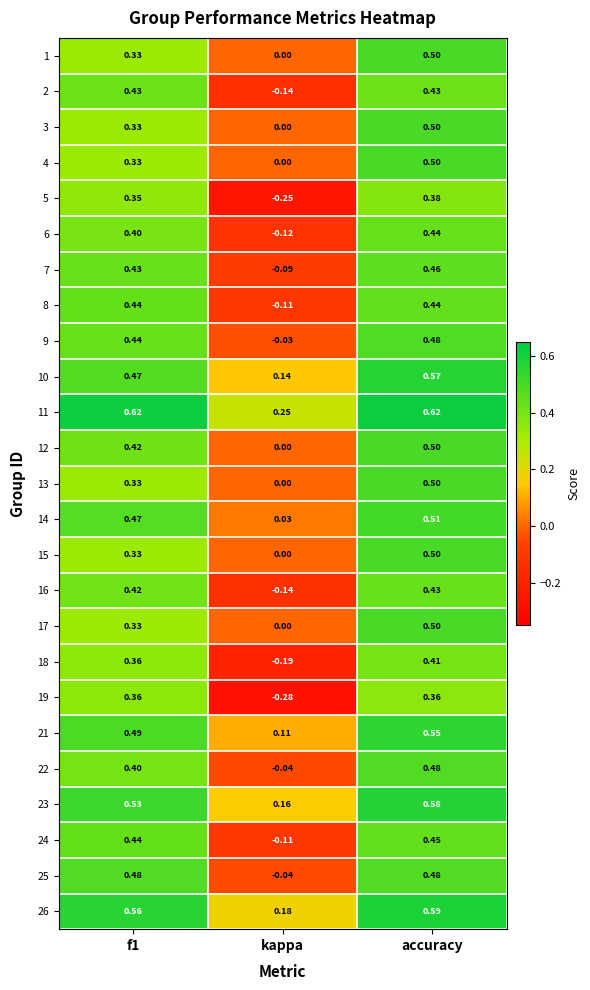

At how many categories does at least one series exceed 0?

3